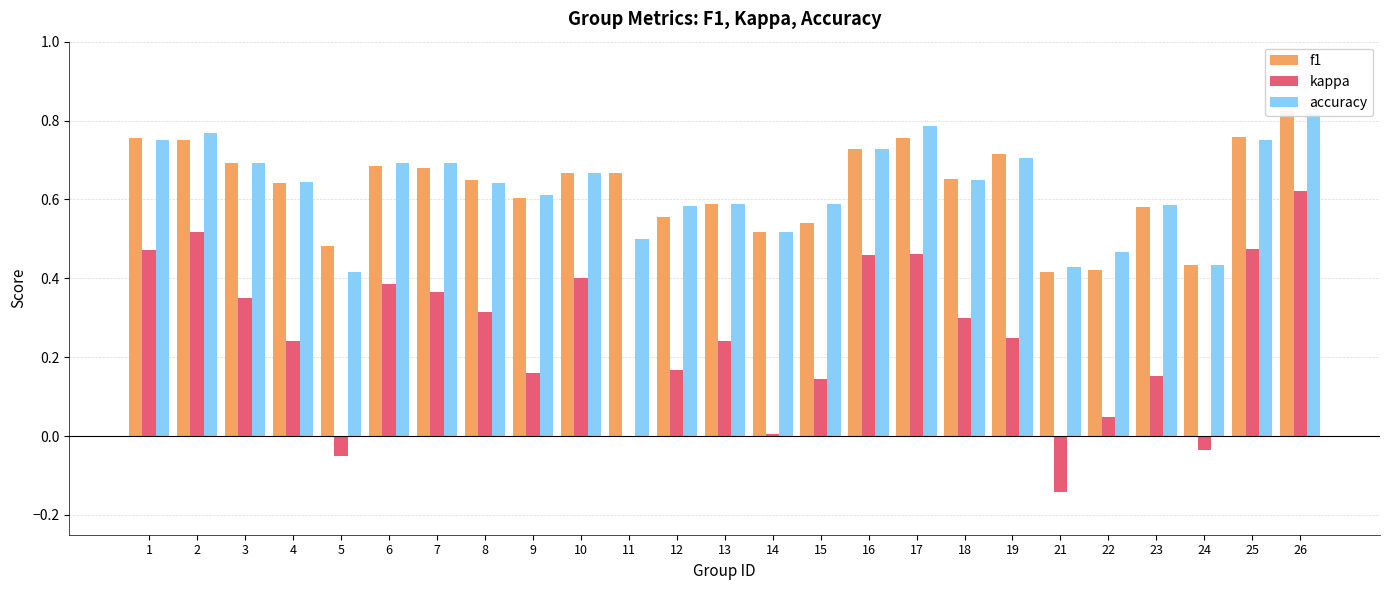

How many values in the kappa series are below 0?

3